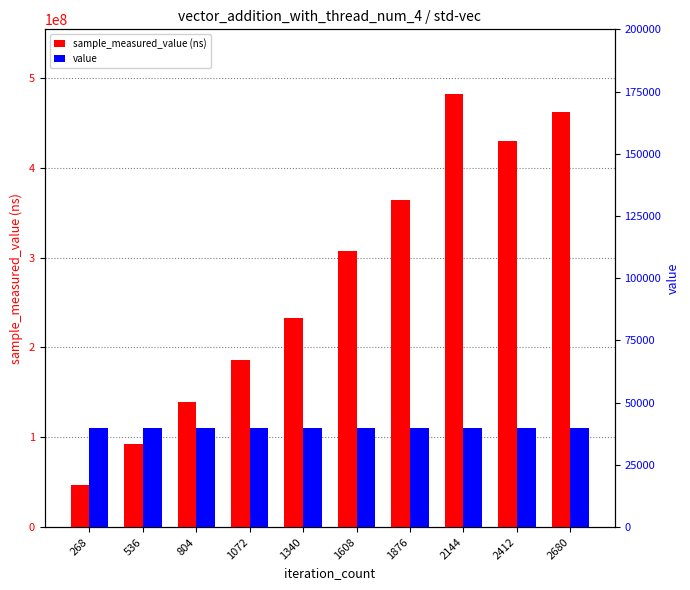

Reading right to left, extract all data points from this chart.

sample_measured_value (ns): 2680=462040933	2412=429570789	2144=481969550	1876=364118609	1608=307891015	1340=232679101	1072=186050955	804=139006043	536=92111351	268=46966599
value: 2680=40000	2412=40000	2144=40000	1876=40000	1608=40000	1340=40000	1072=40000	804=40000	536=40000	268=40000